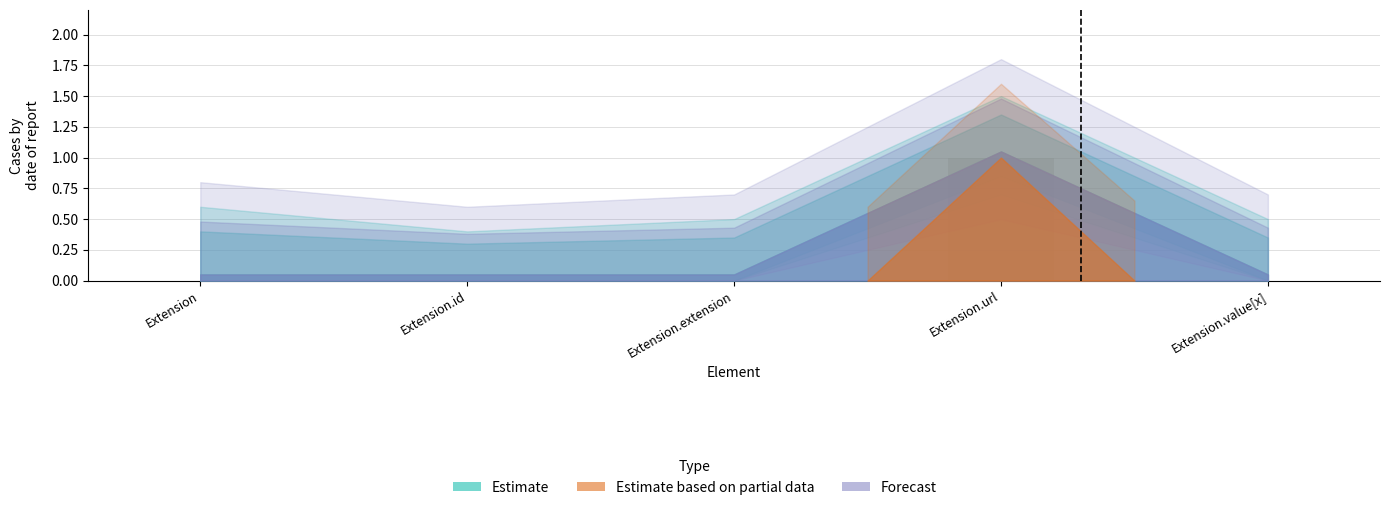

The value at Extension is 1. True or false?

False